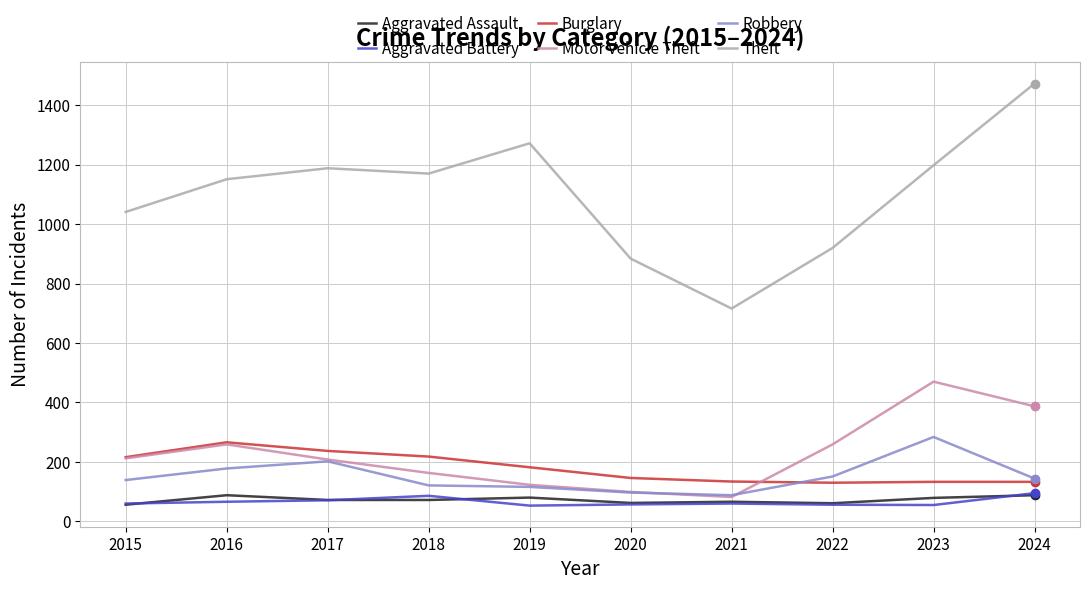

At which category is the sum across all series the highest?

2024